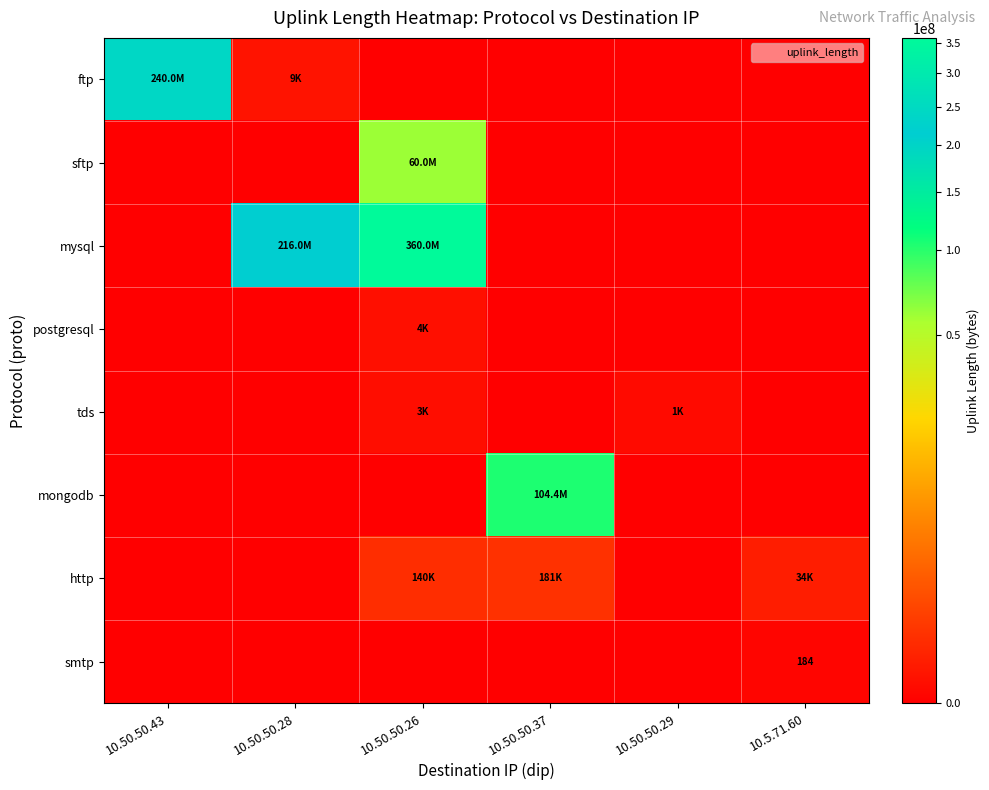

What is the sum of all smtp values?

184